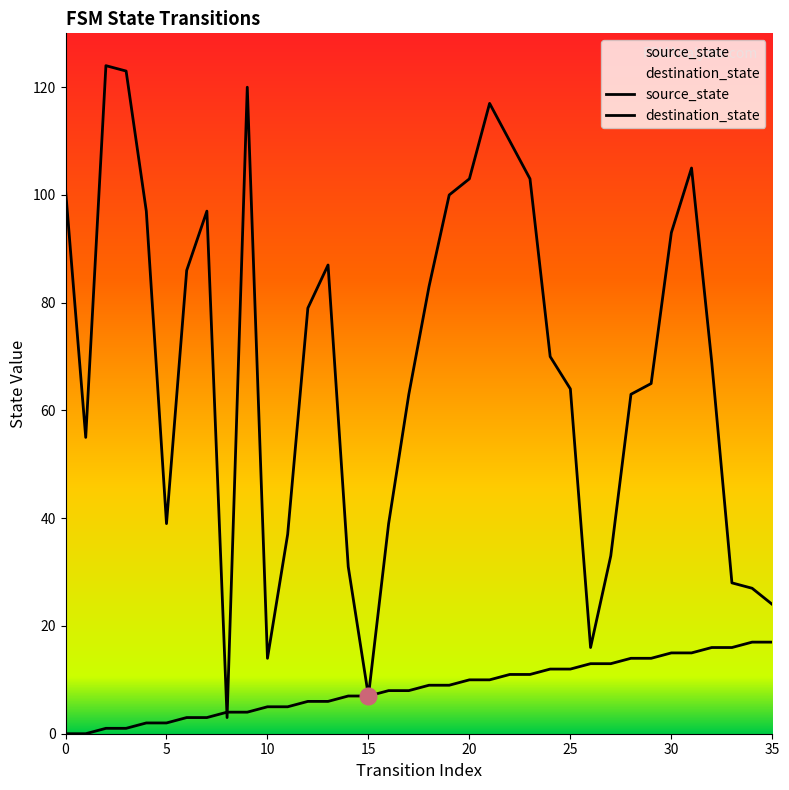

What is the value of the destination_state point at the 8th from the left?

97